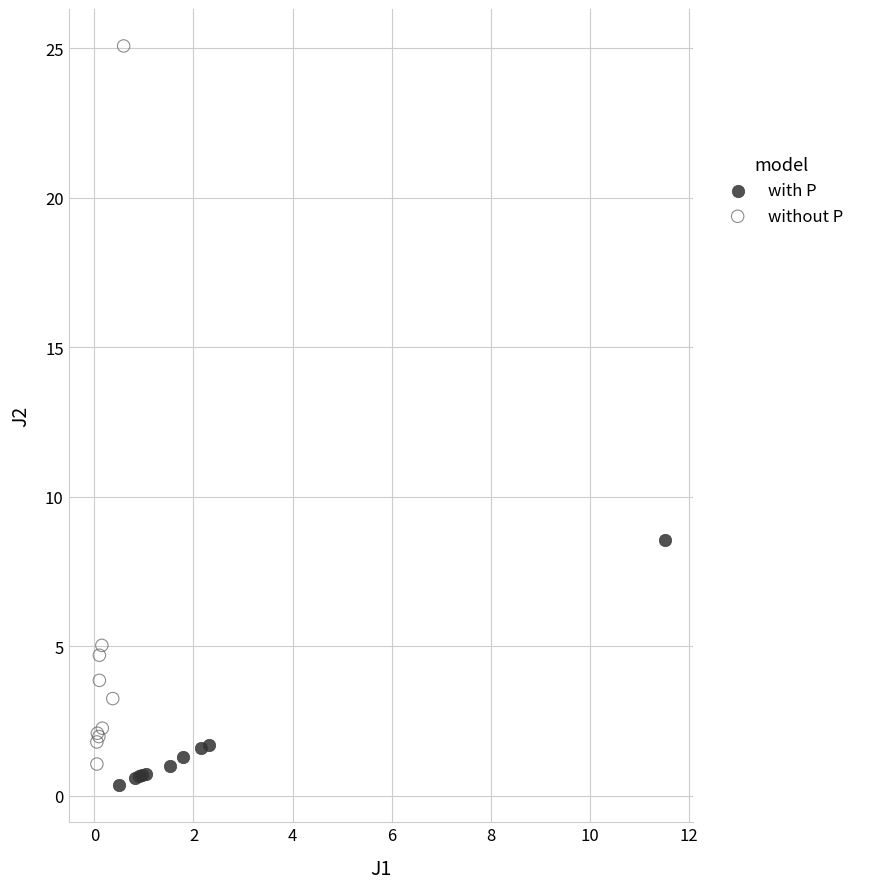

Which series contains the highest Y value?

without P